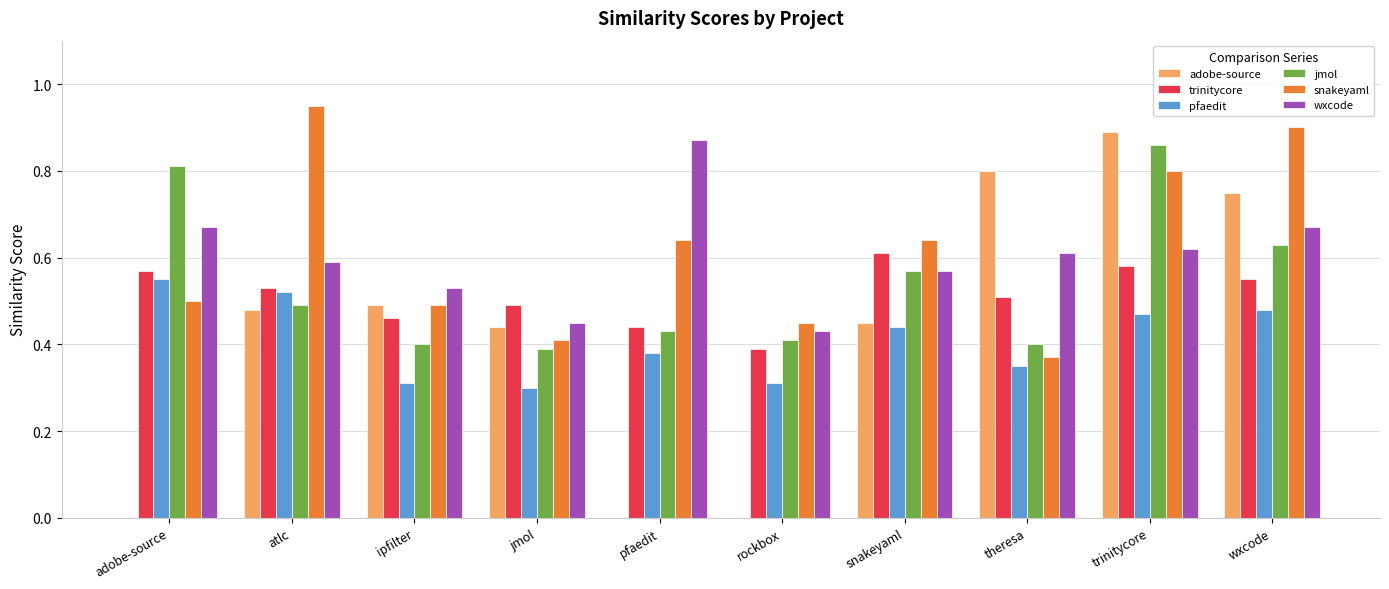

What is the difference between the trinitycore values at pfaedit and atlc?

0.1